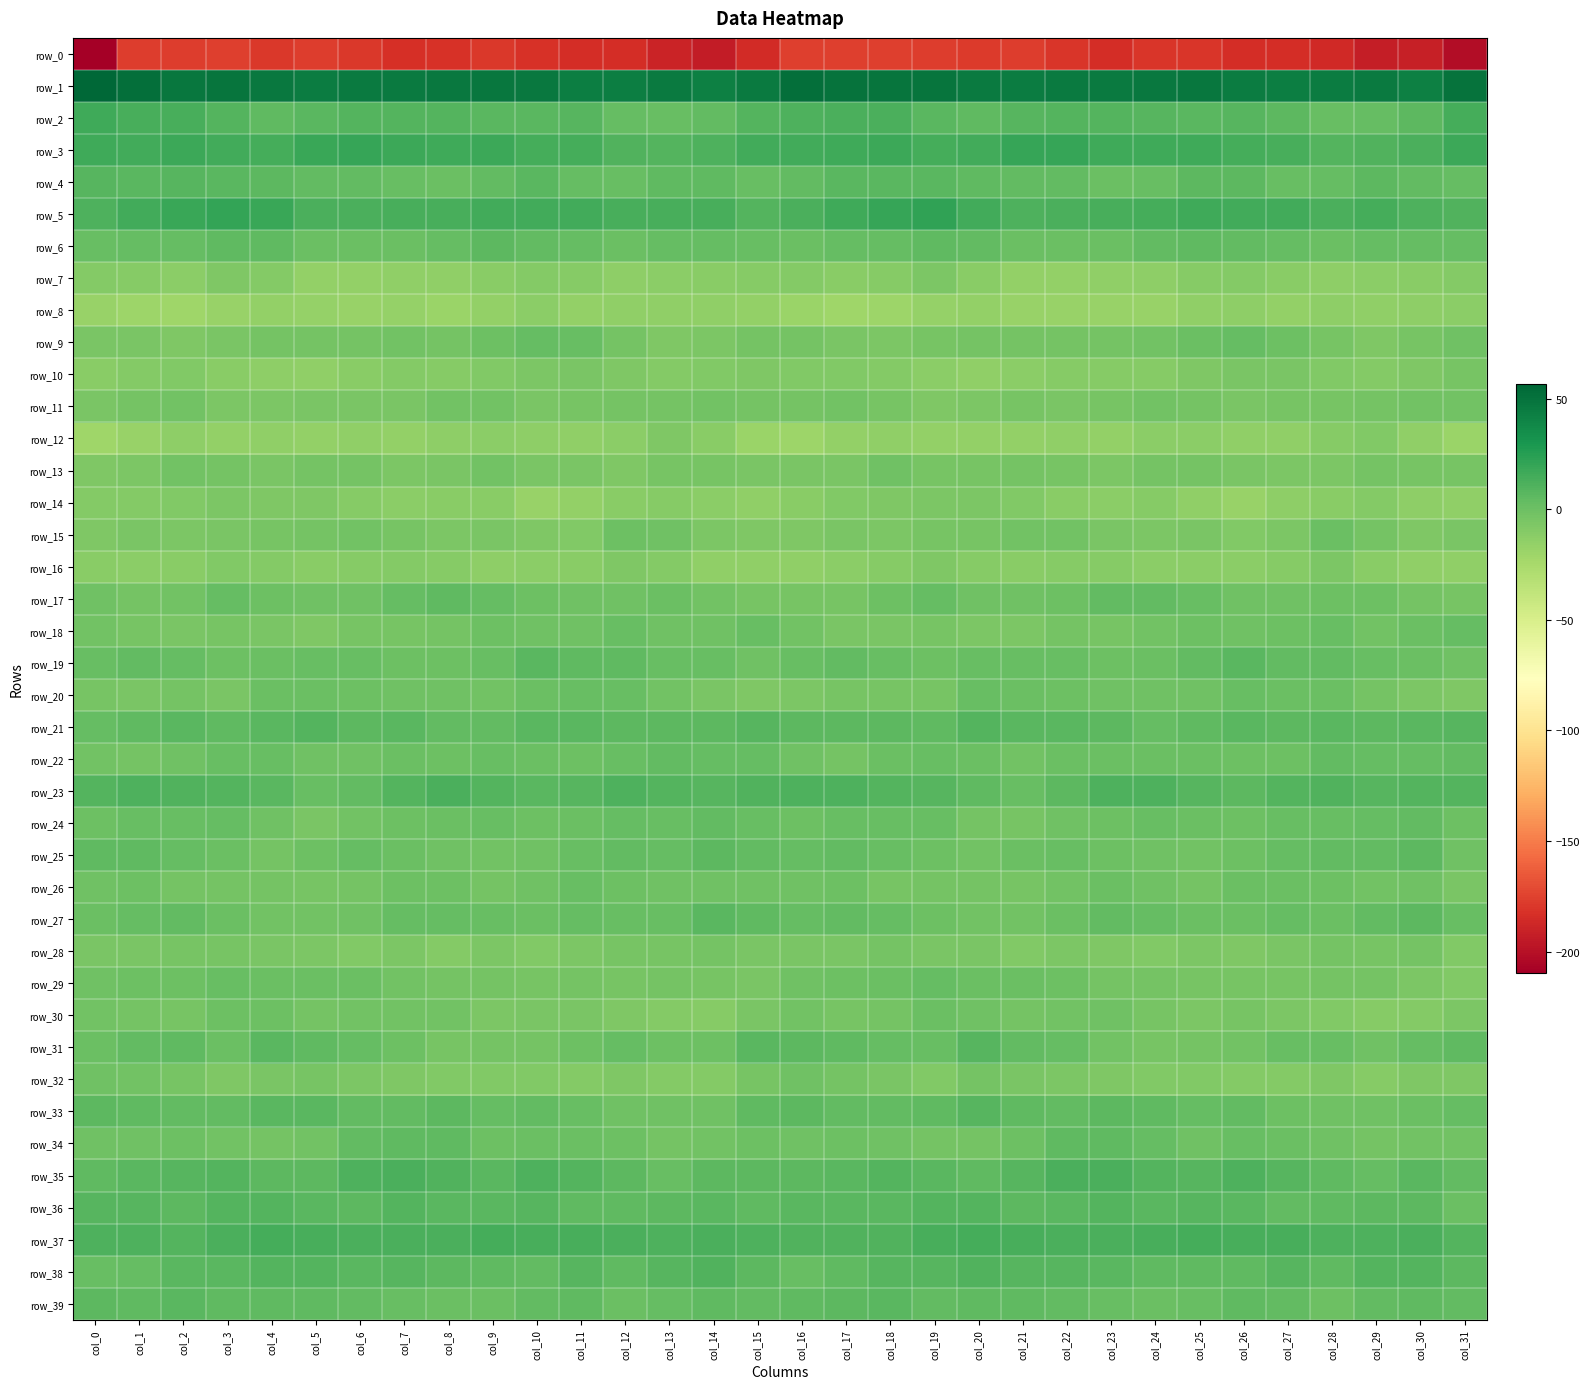

What is the maximum value shown in the chart?

56.5